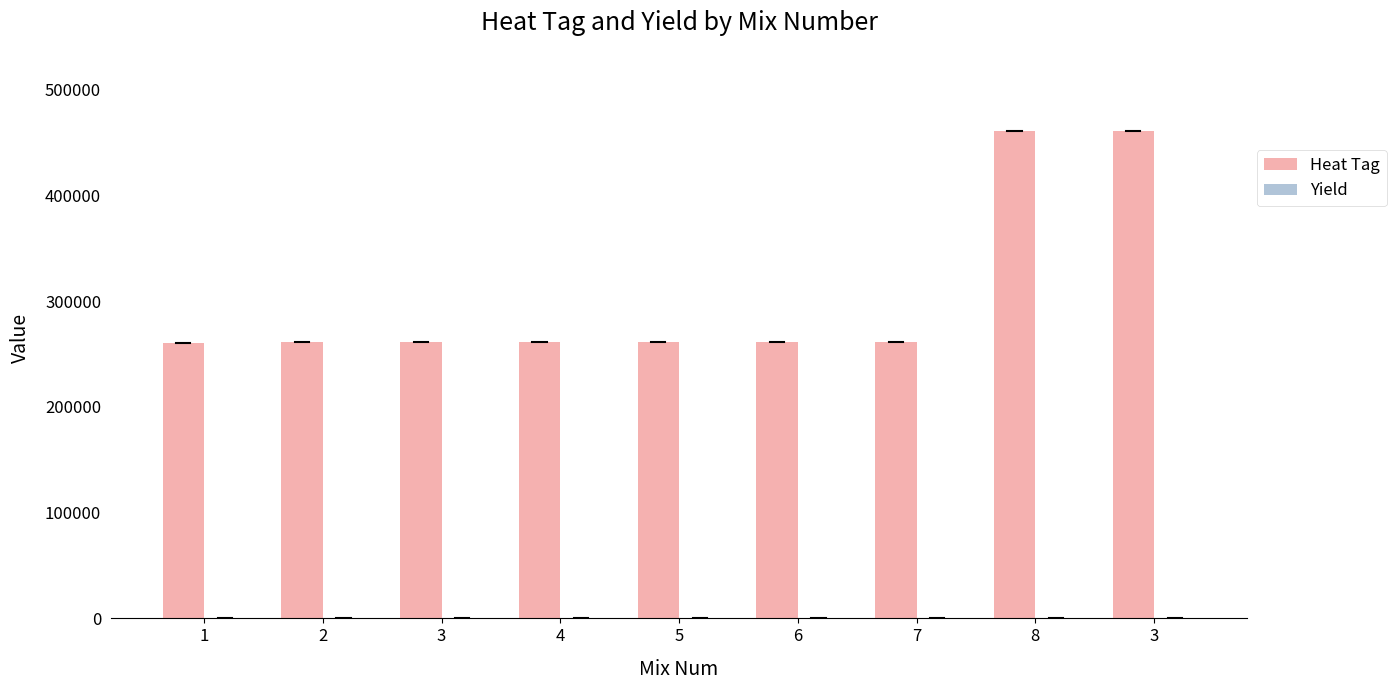

Rank the series at 1 from lowest to highest value.

Yield, Heat Tag